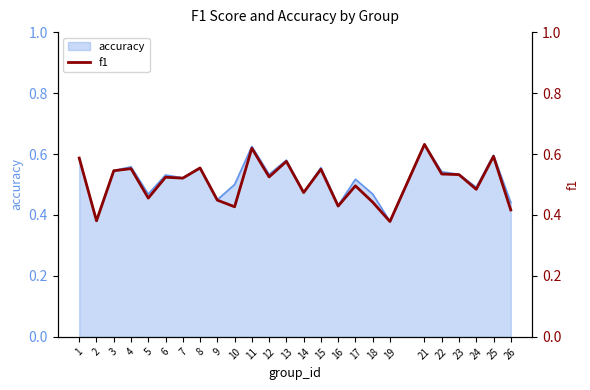

At which category does the data reach its first local peak?

4